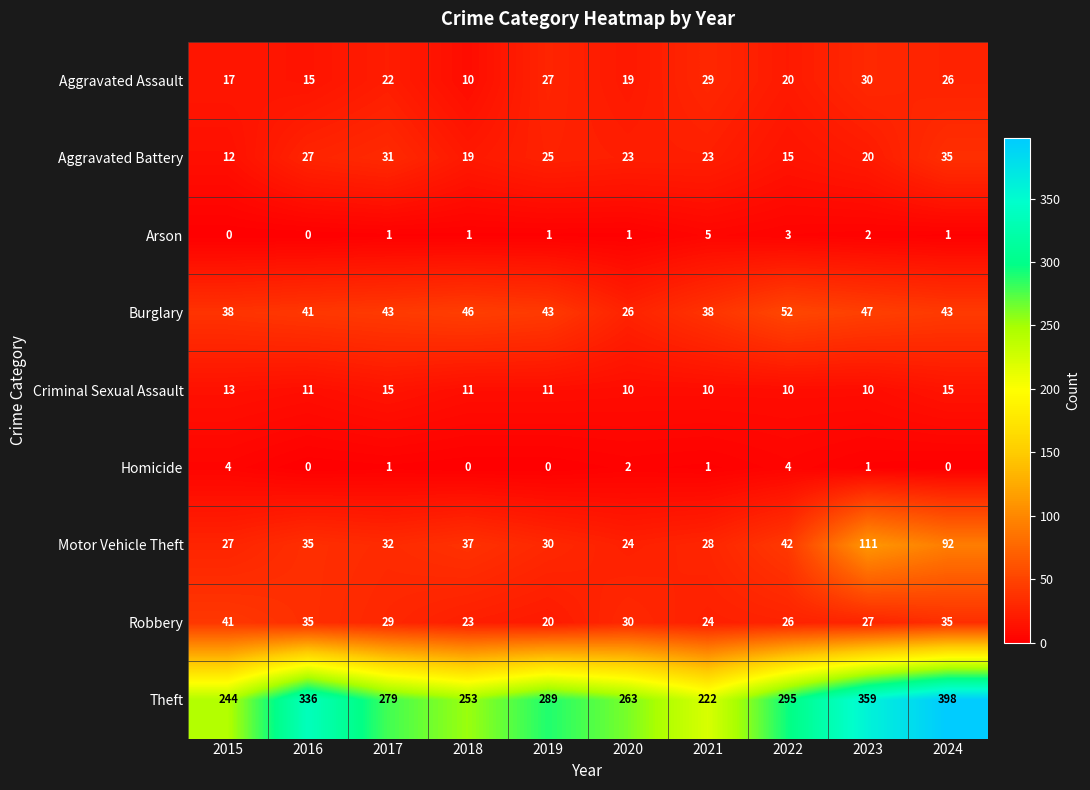

What is the difference between the highest and lowest values at 2024?

398